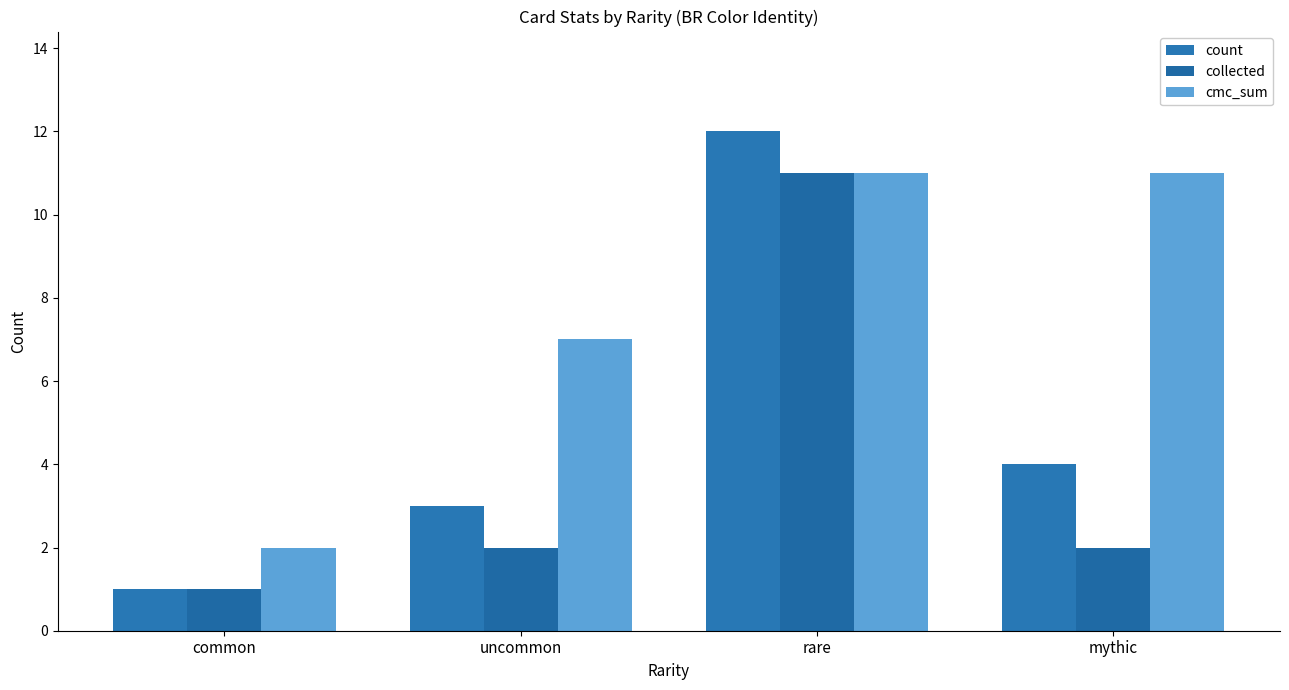

Which series has the largest total across all categories?

cmc_sum